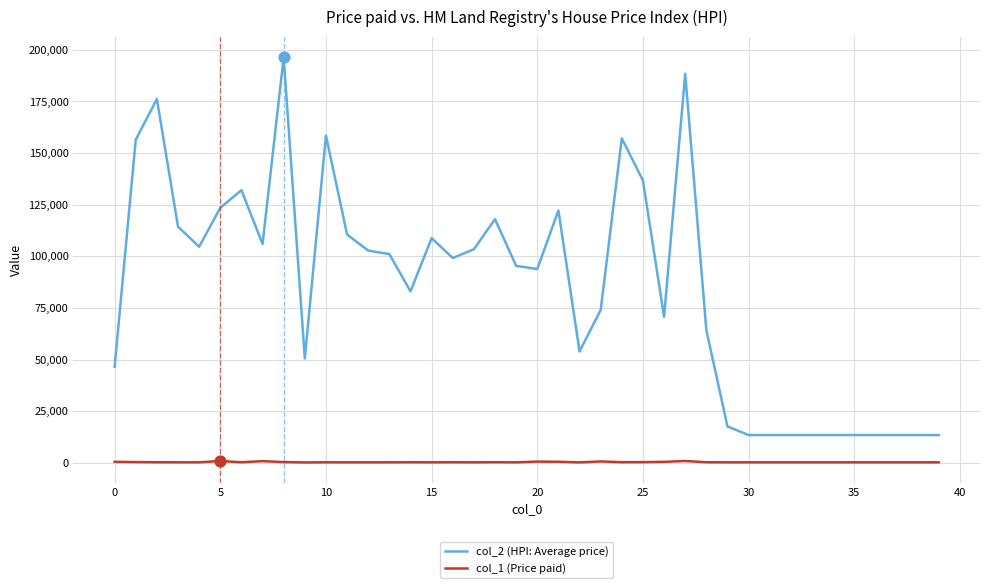

Which series has the largest range (max minus min)?

col_2 (HPI: Average price)